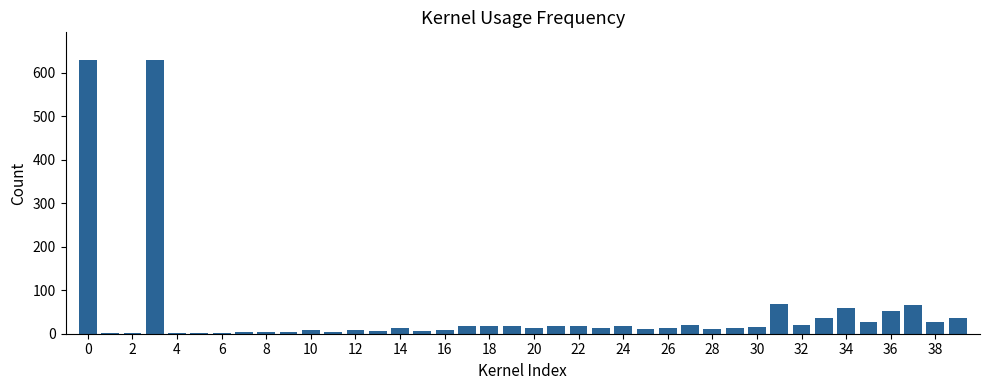

What is the greatest value displayed?

630